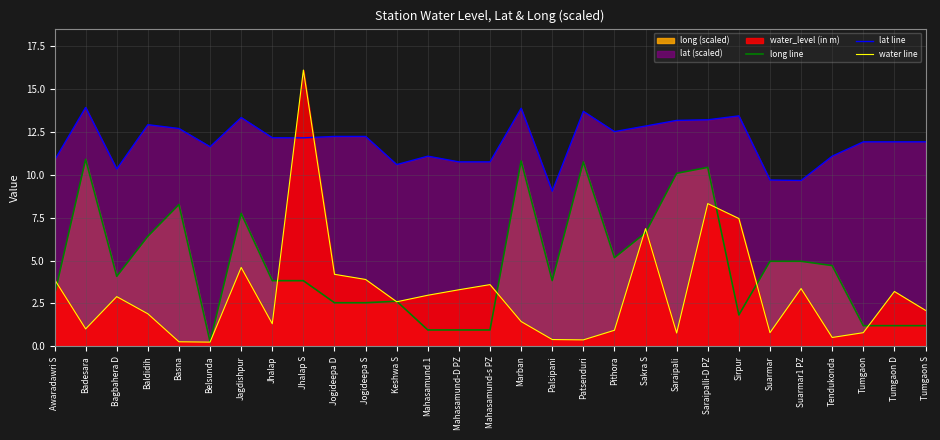

At which category is the sum across all series the highest?

Jhalap S